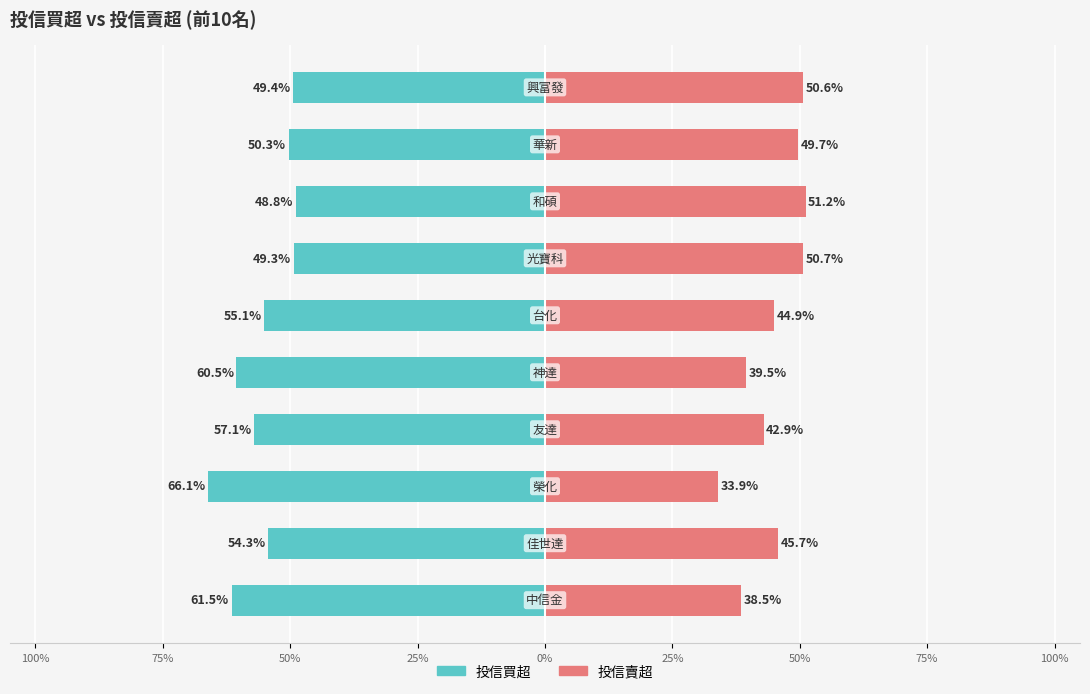

What is the value of the 投信買超 bar at the 1st from the left?

-61.5